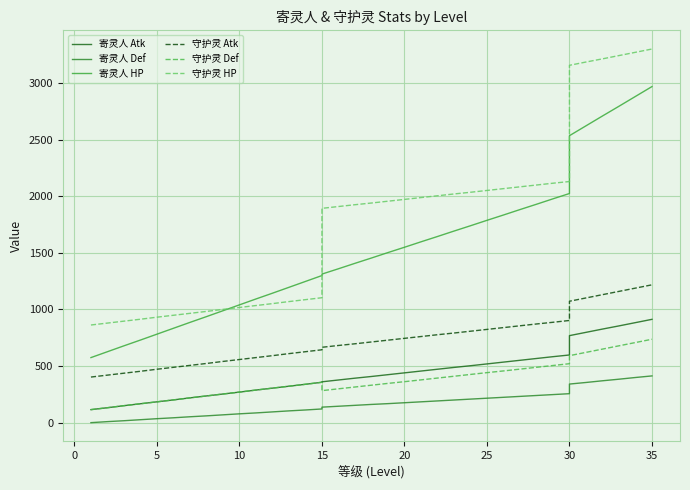

Is it true that 寄灵人 Atk equals 1038 at 30?

False